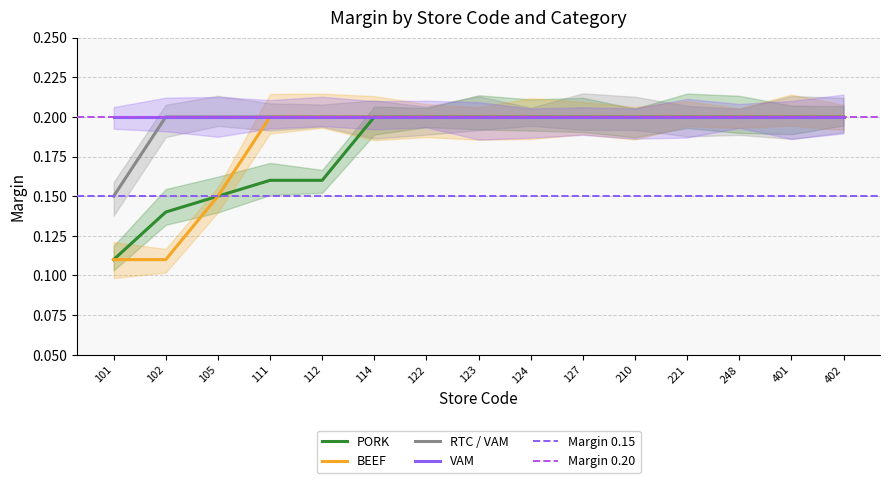

The BEEF series shows 0.3 at 112. True or false?

False